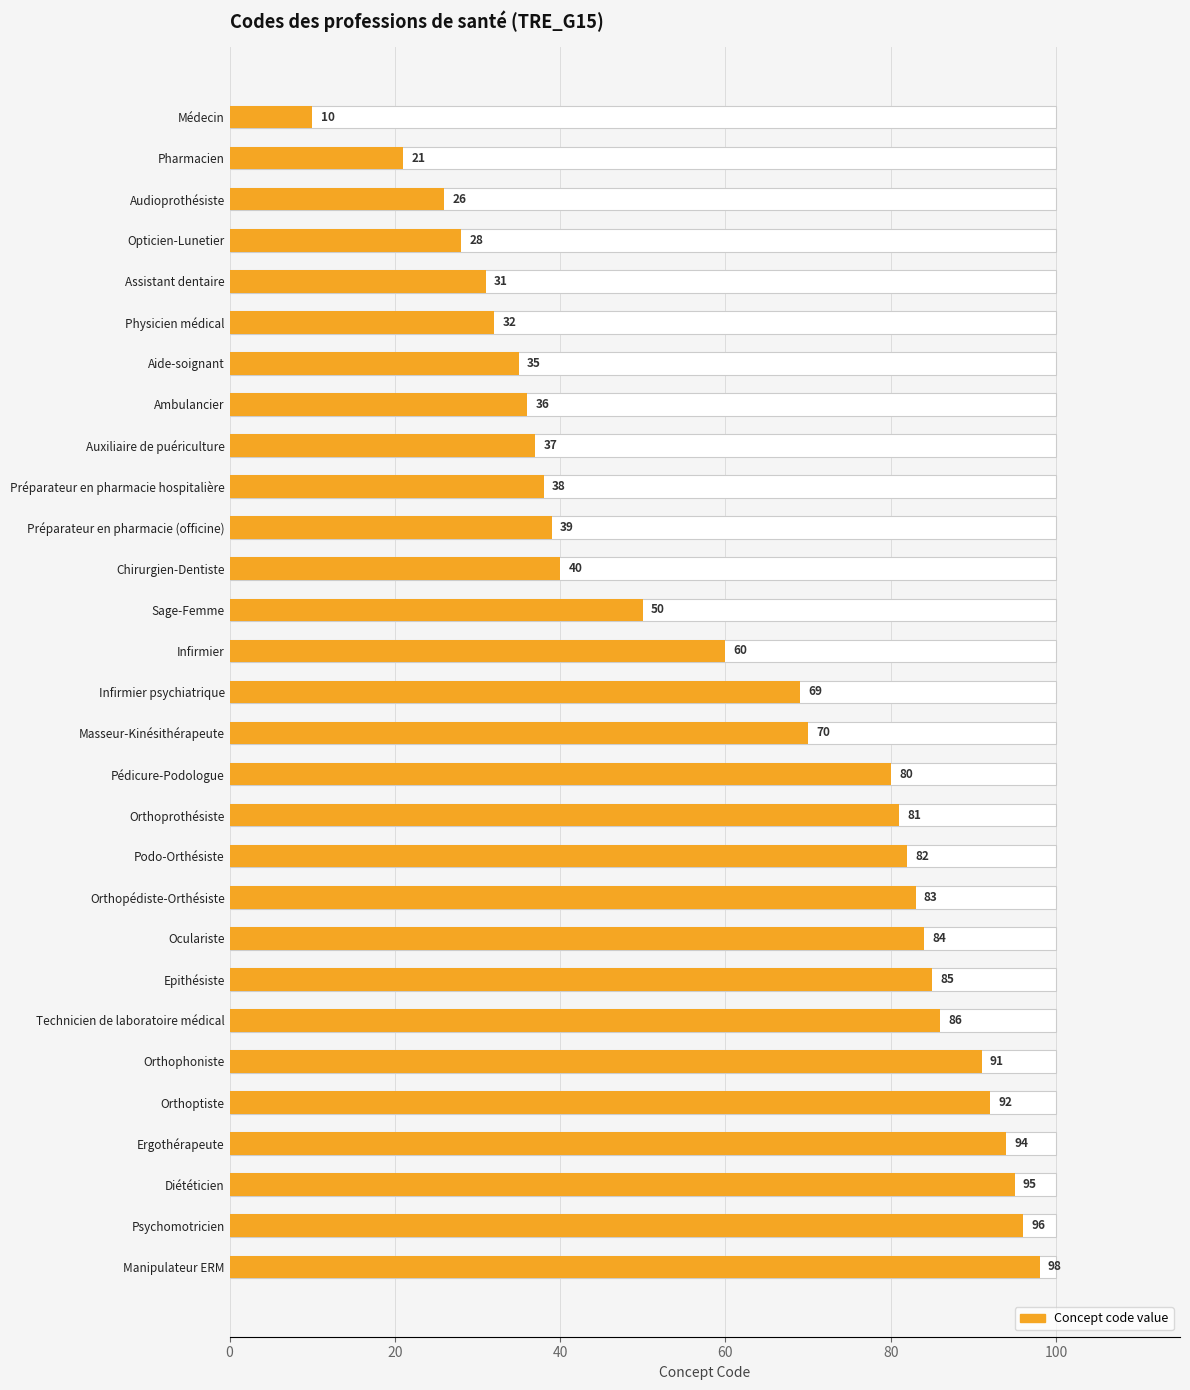

What is the average value?

61